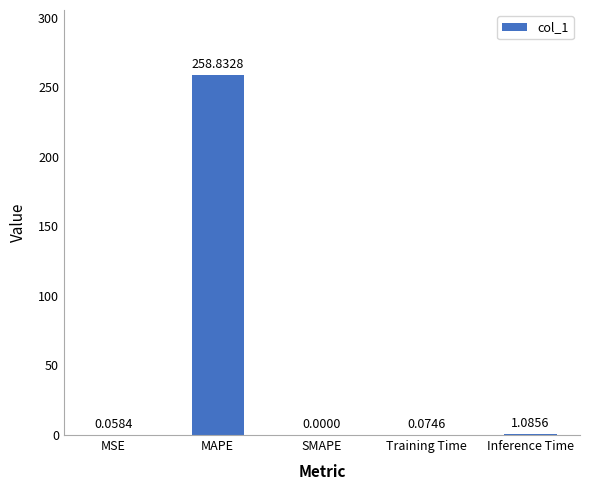

Between Inference Time and Training Time, which is larger?

Inference Time